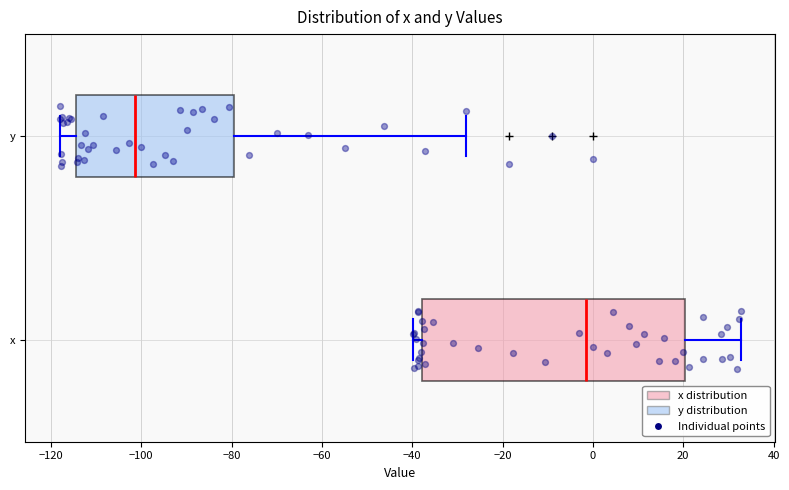

Which box's median line is the furthest to the left?

y